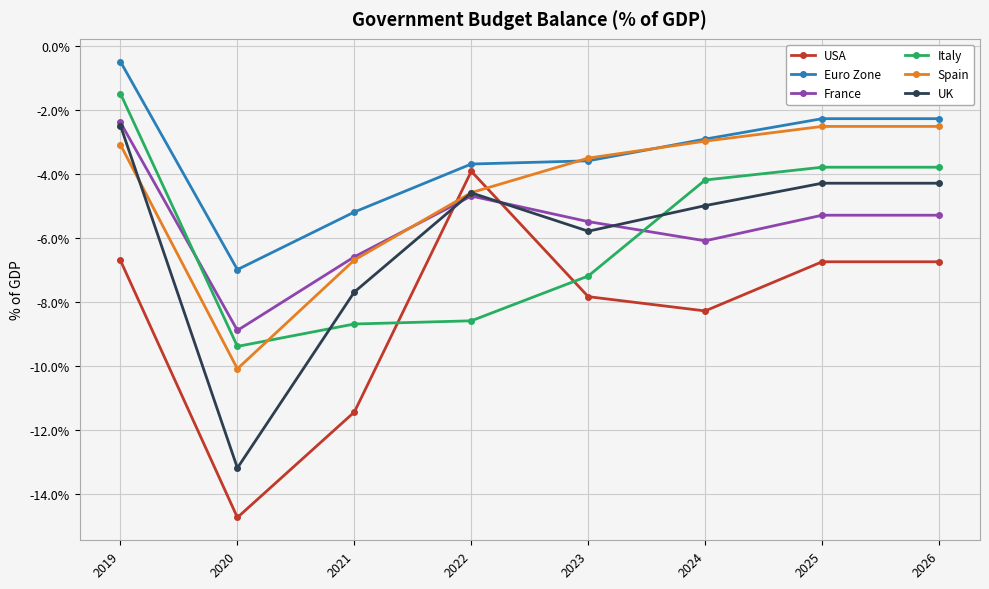

True or false: Euro Zone and Italy cross at least once.

False